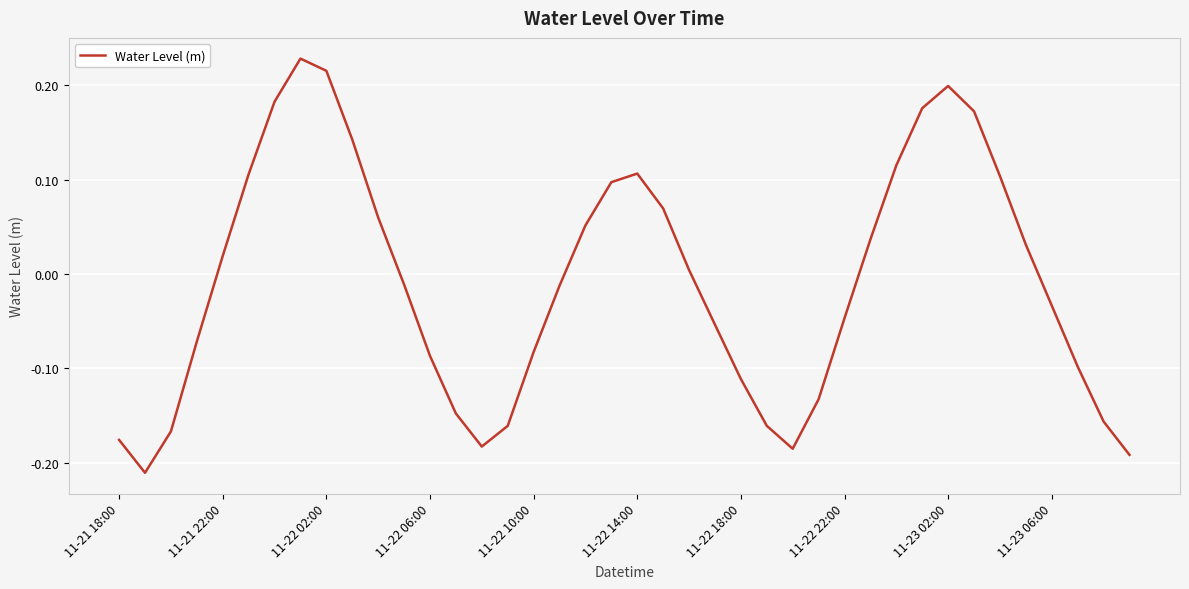

What is the difference between the maximum and minimum values?

0.4